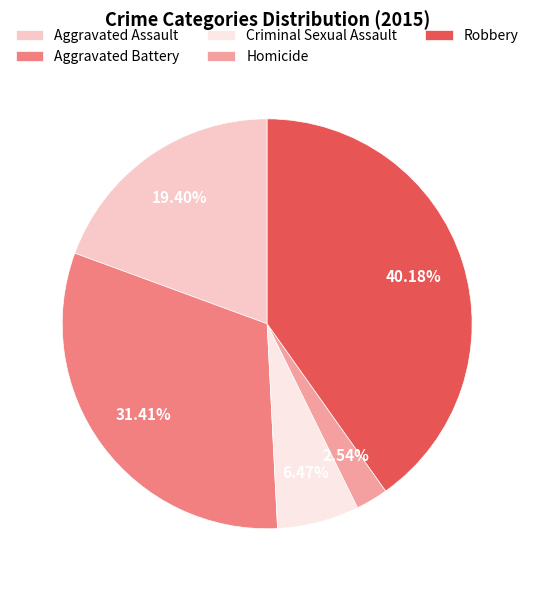

To the nearest percent, what is the difference between the largest and smallest slice percentages?

38%